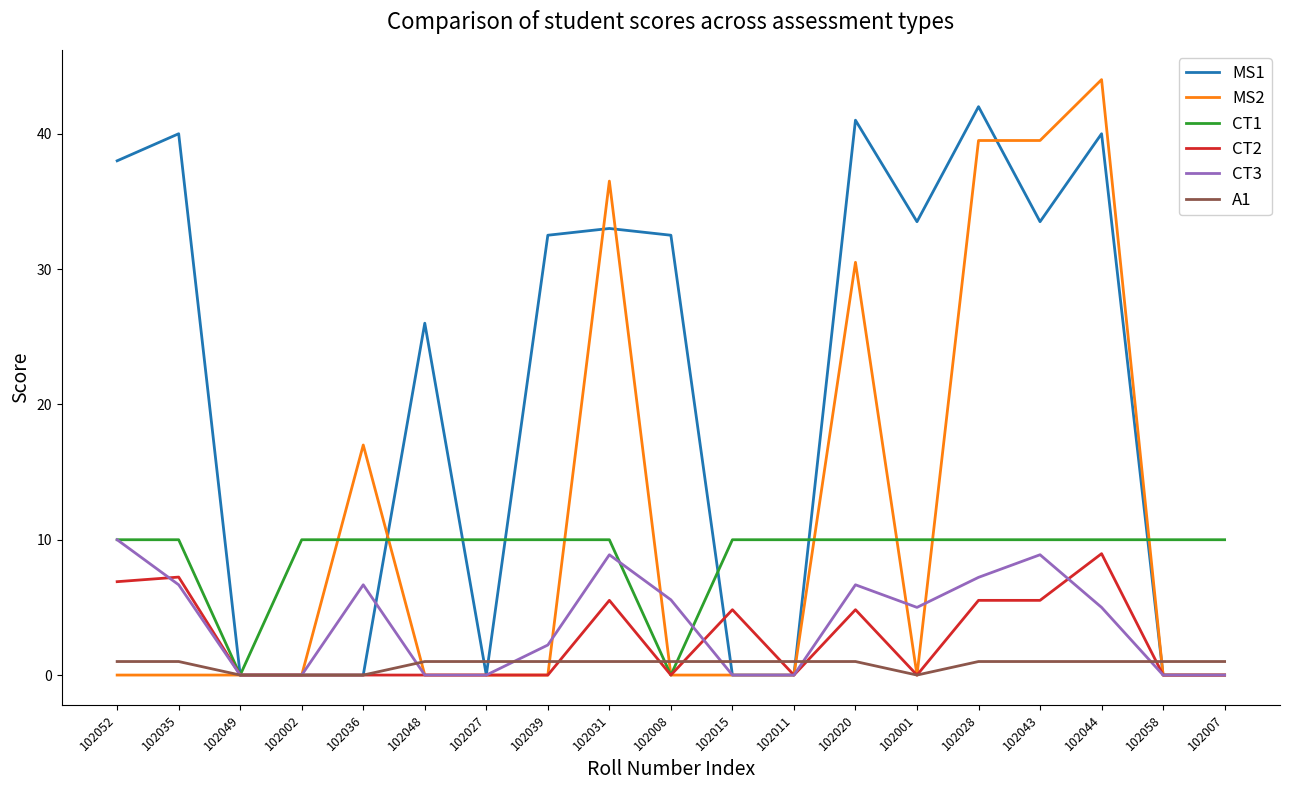

What is the total value across all series at 102039?

45.7